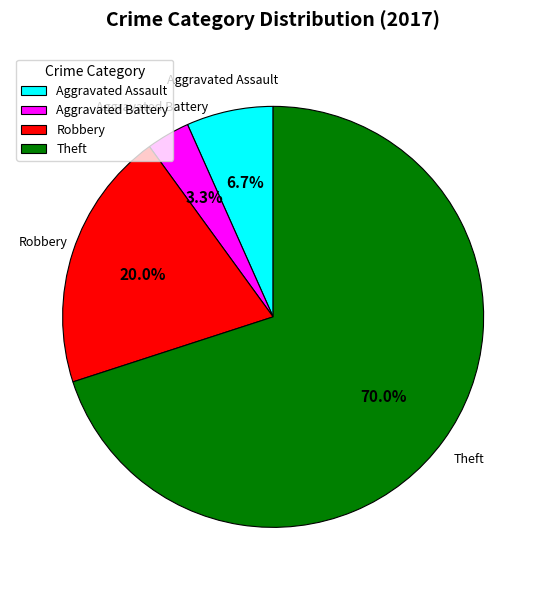

What percentage do Theft and Robbery together represent?

90.0%